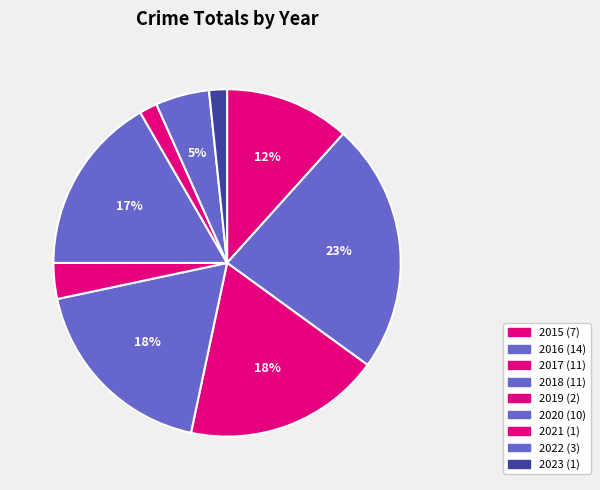

Is there any slice that represents more than half of the pie?

No